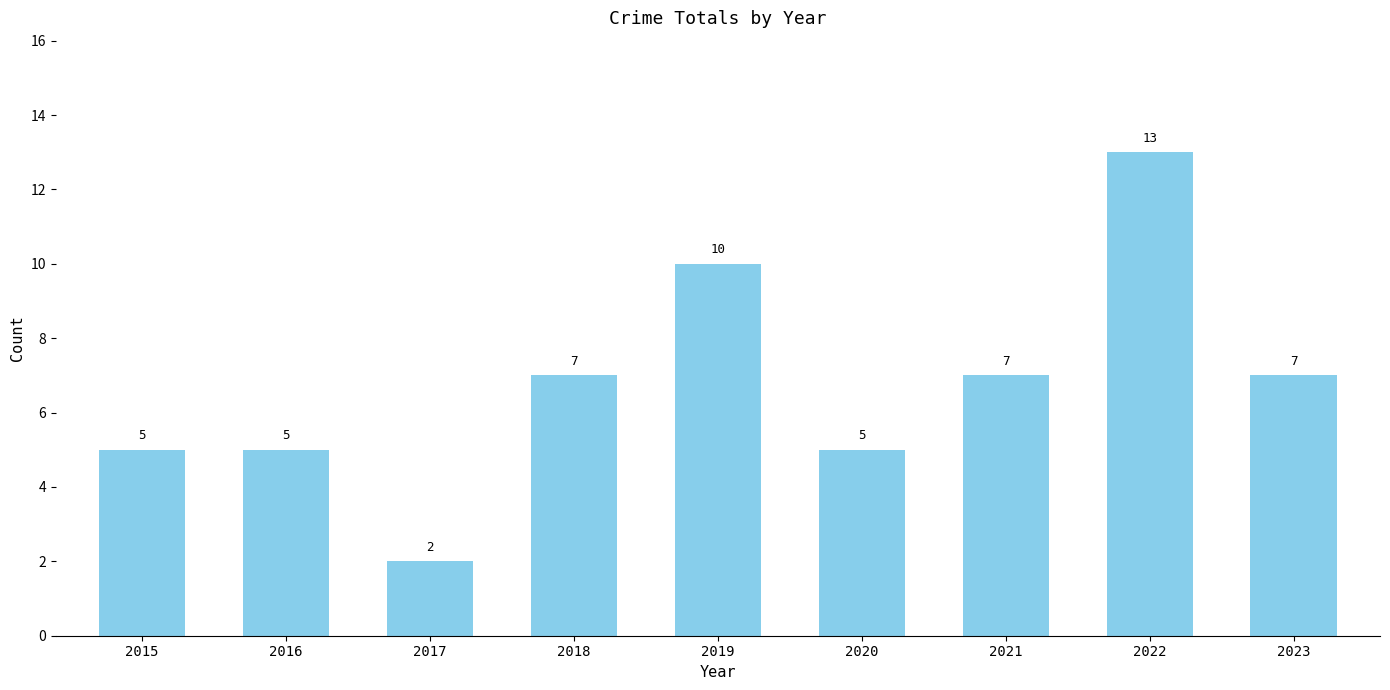

True or false: the data shows 5 at 2015.

True